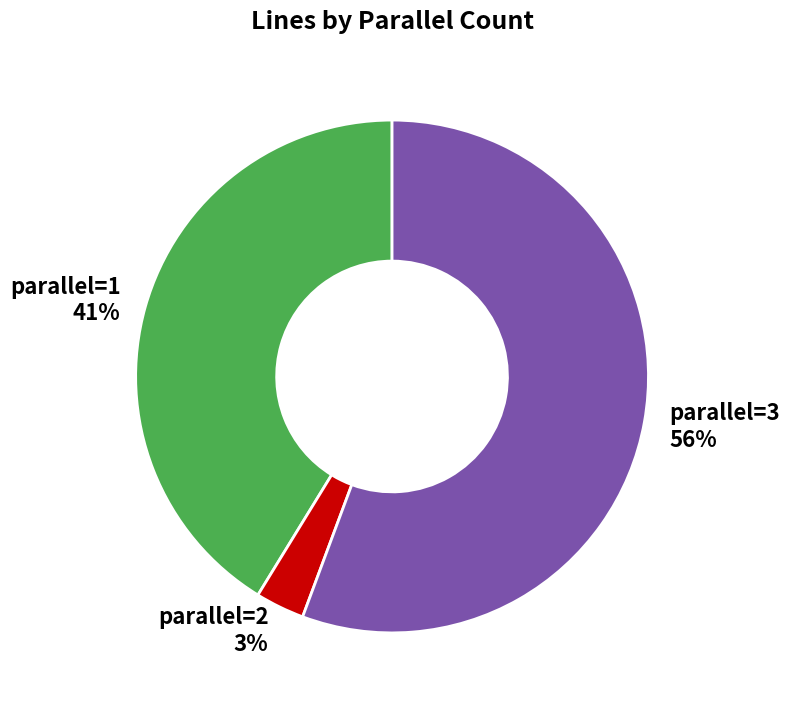

True or false: parallel=3 accounts for 68% of the total.

False